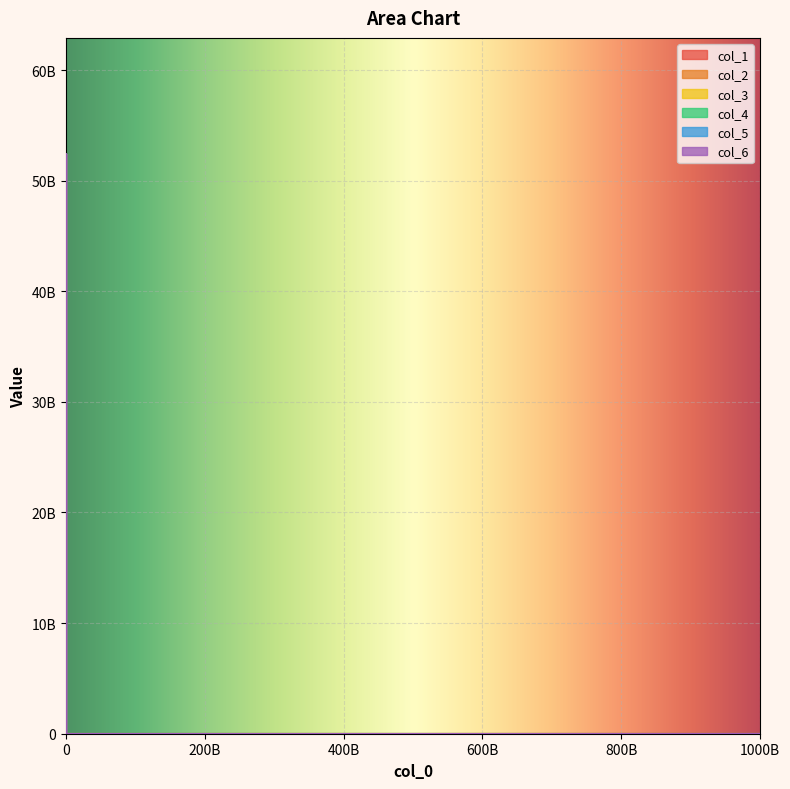

True or false: col_4 and col_2 intersect in this chart.

False